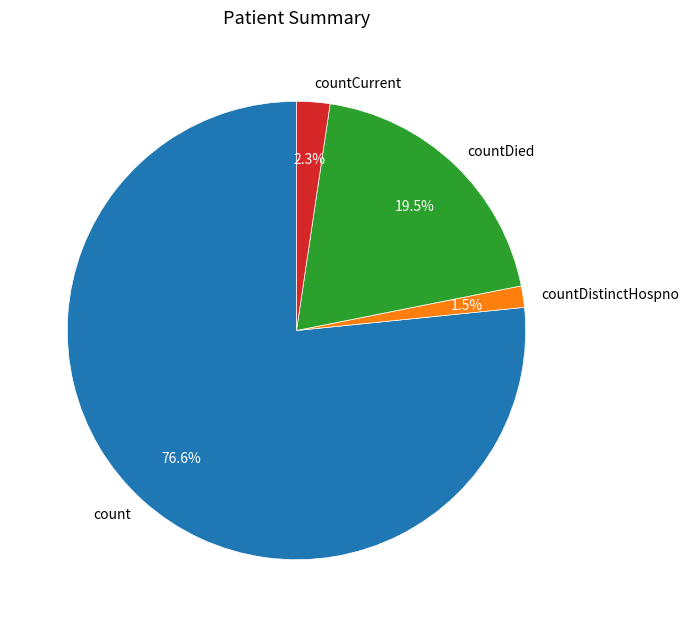

What is the smallest slice in the pie chart?

countDistinctHospno